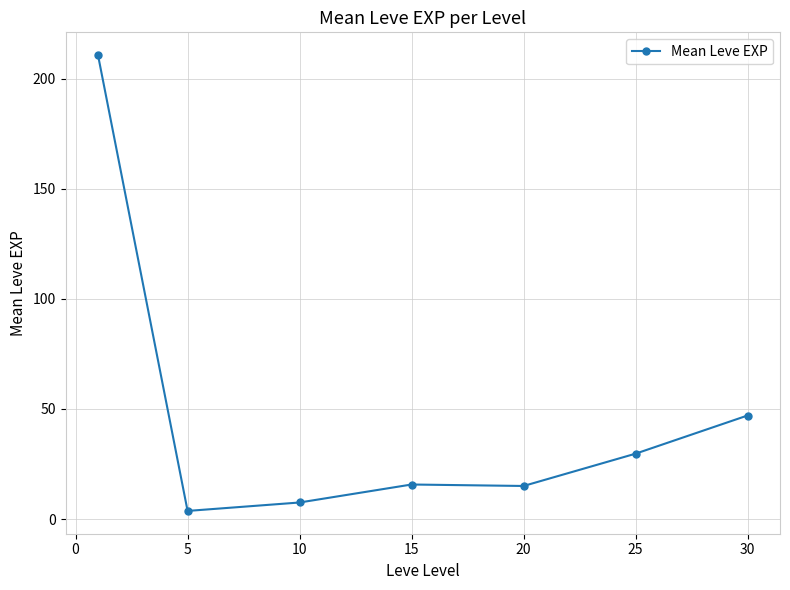

What is the value of the 5th point from the left?

15.0